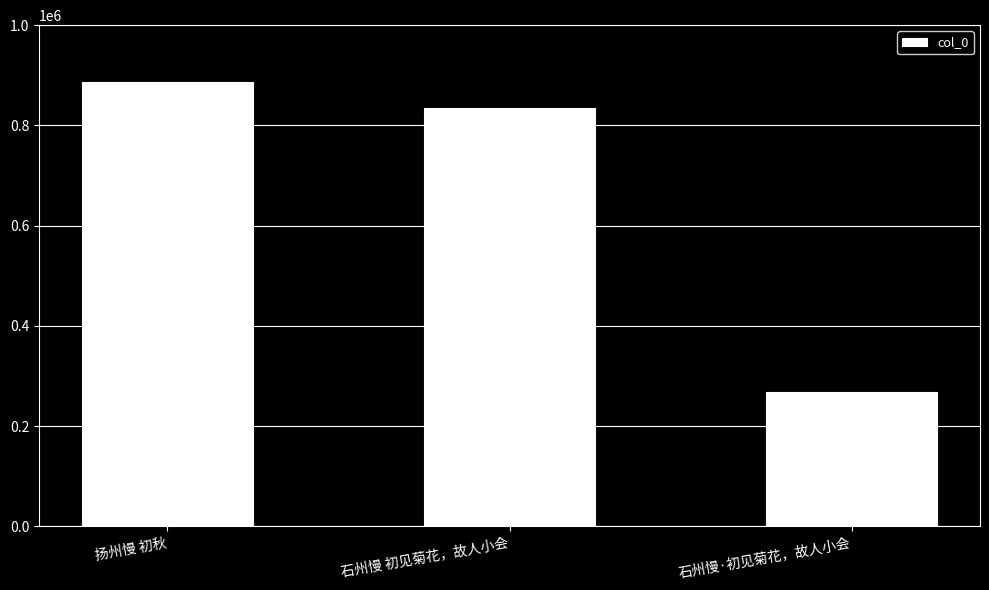

Count the number of categories in the chart.

3